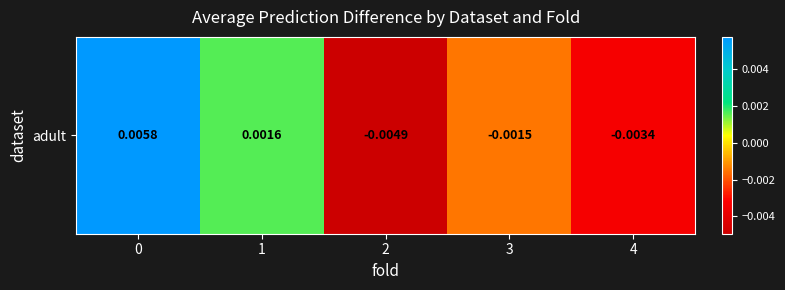

List the labels in order of value, smallest first.

2, 4, 3, 1, 0